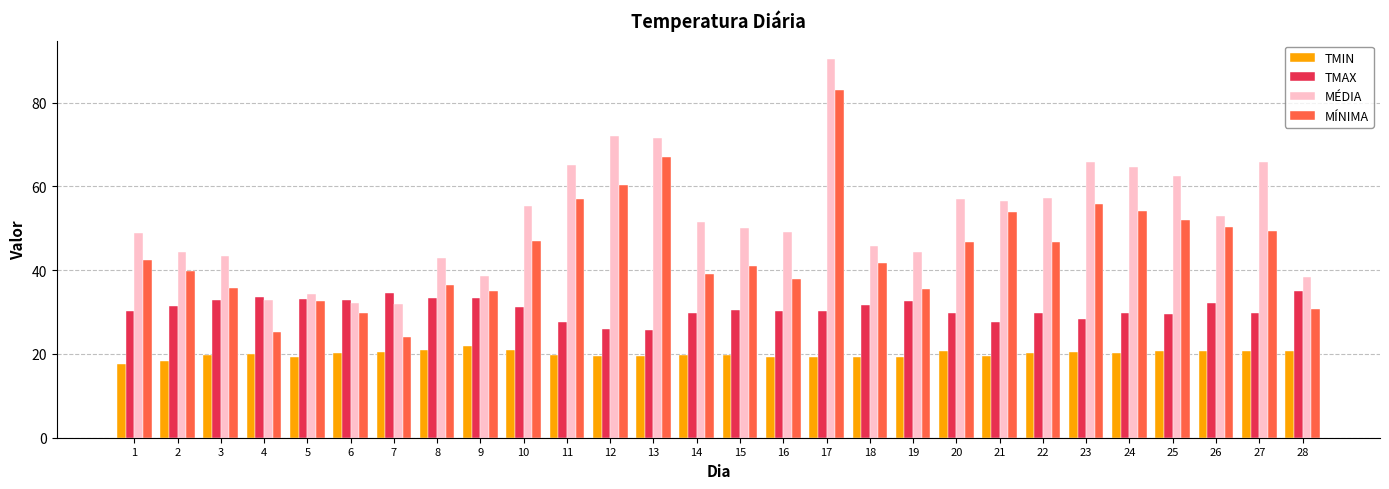

True or false: TMAX has a value of 11.4 at 1.

False